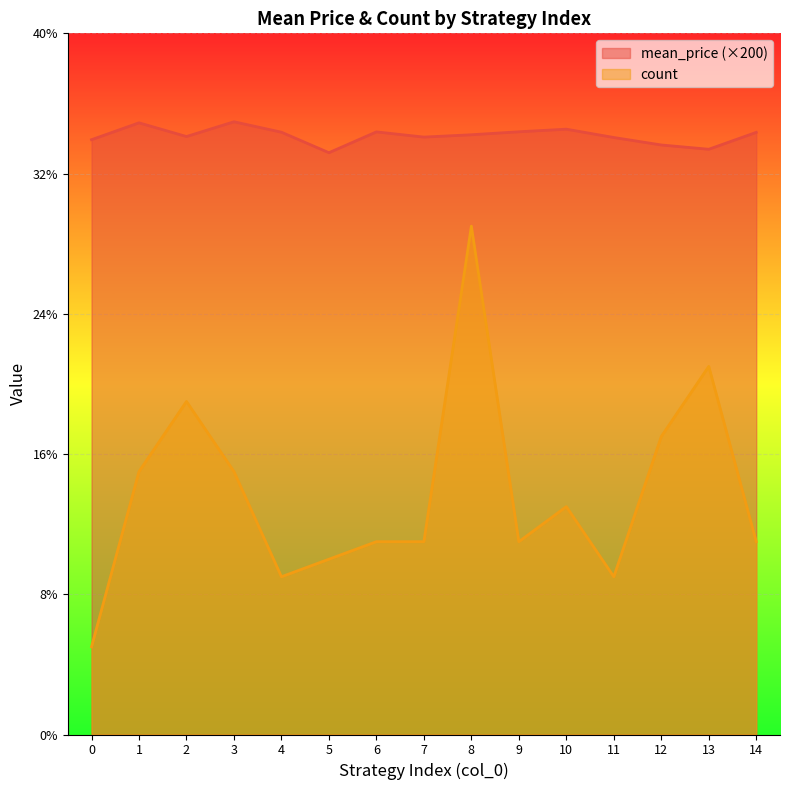

True or false: count has more than 0 interior local peaks.

True